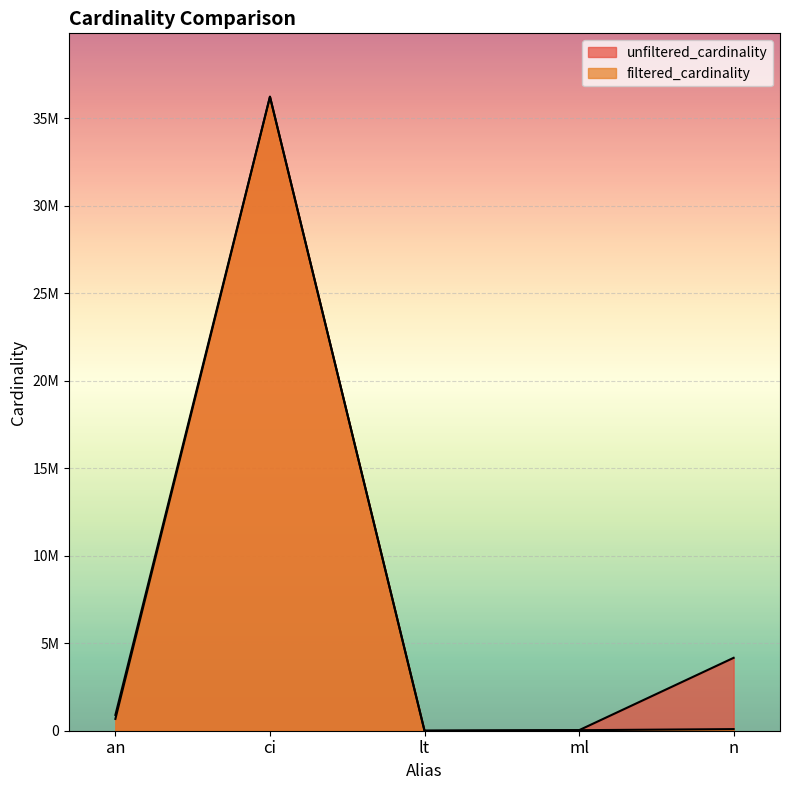

Reading left to right, transcribe all the data shown in this chart.

unfiltered_cardinality: an=901343	ci=36244344	lt=18	ml=29997	n=4167491
filtered_cardinality: an=674692	ci=36244344	lt=1	ml=29997	n=91976